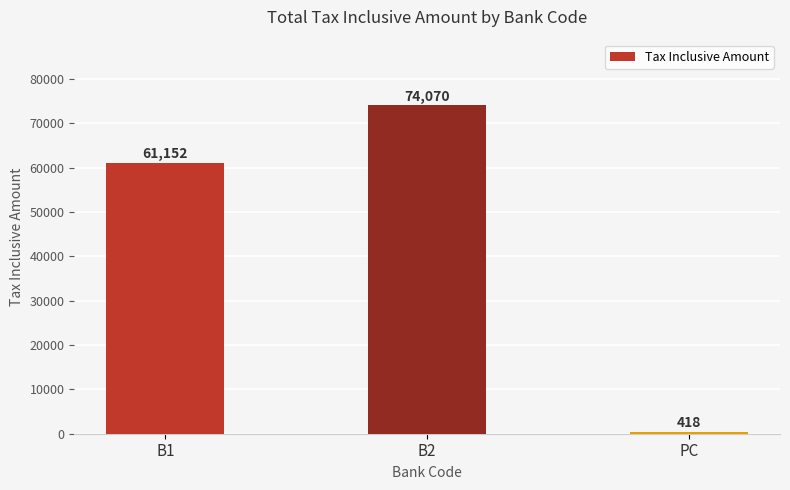

How many values are between 418 and 74070?

3